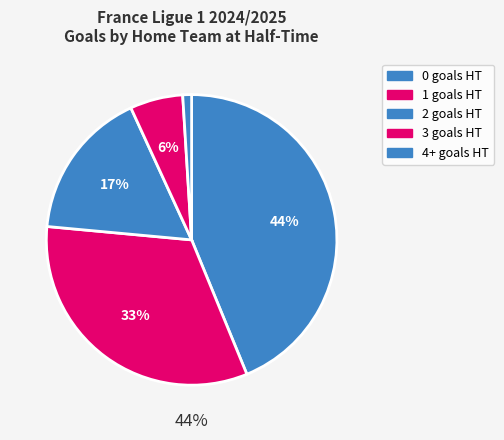

To the nearest percent, what is the combined percentage of 2 and 4+?

18%